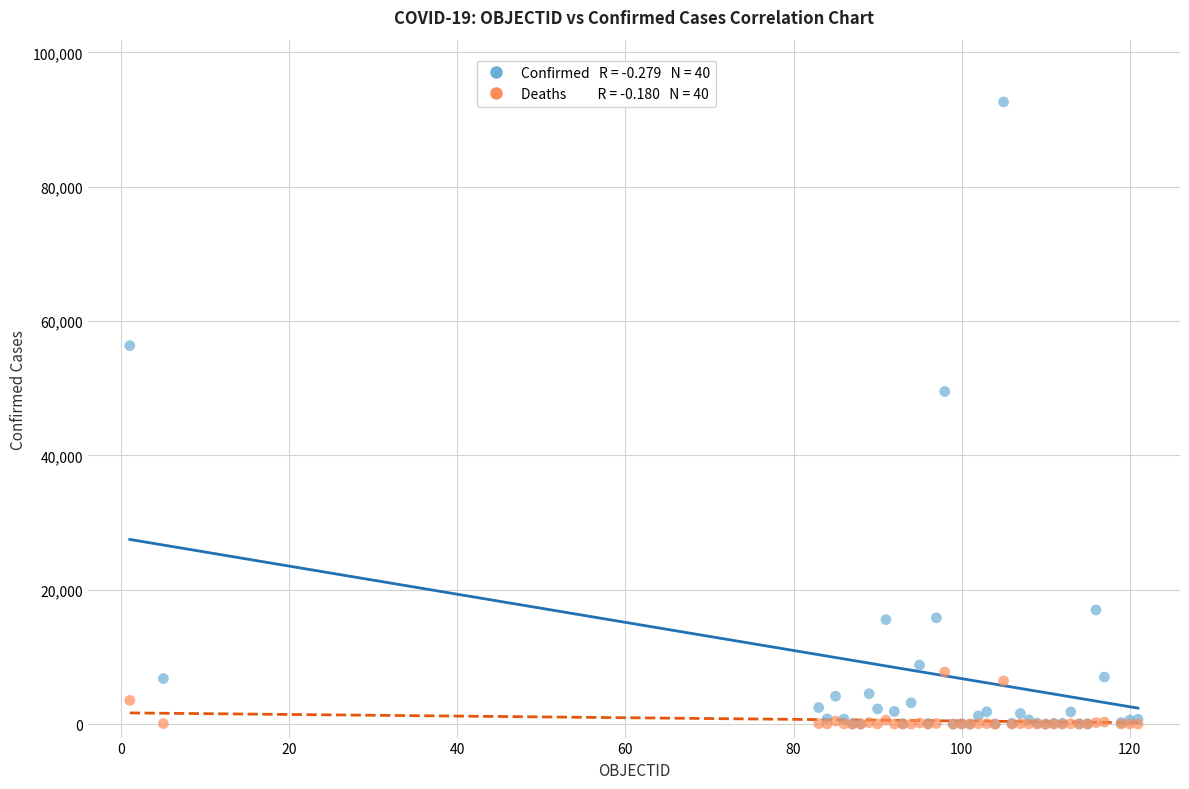

Across all series, what Y value is closest to 46315?

49517